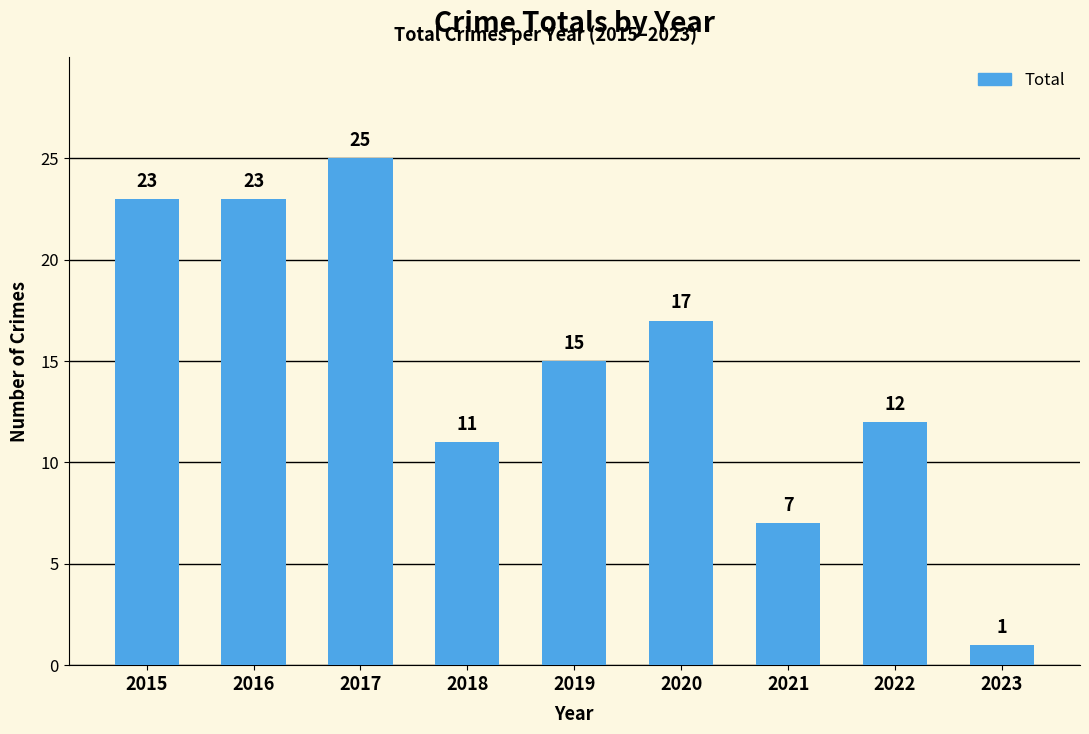

What is the difference between the maximum and minimum values?

24